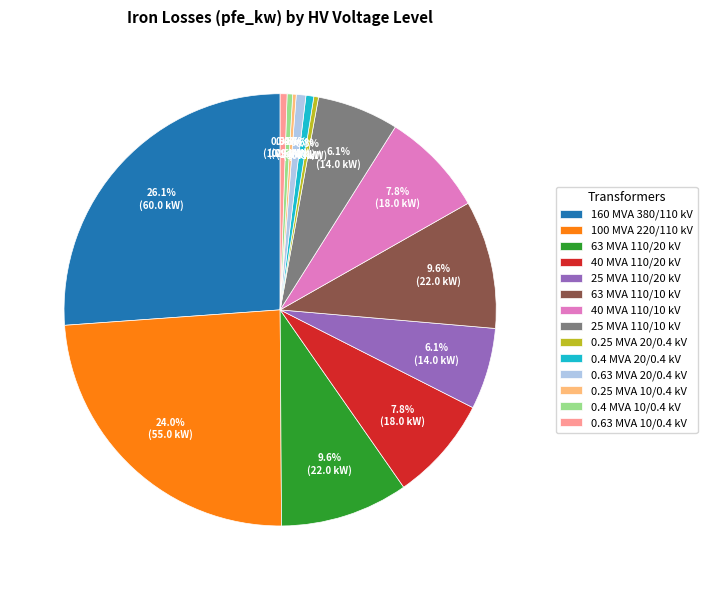

What is the largest slice in the pie chart?

160 MVA 380/110 kV